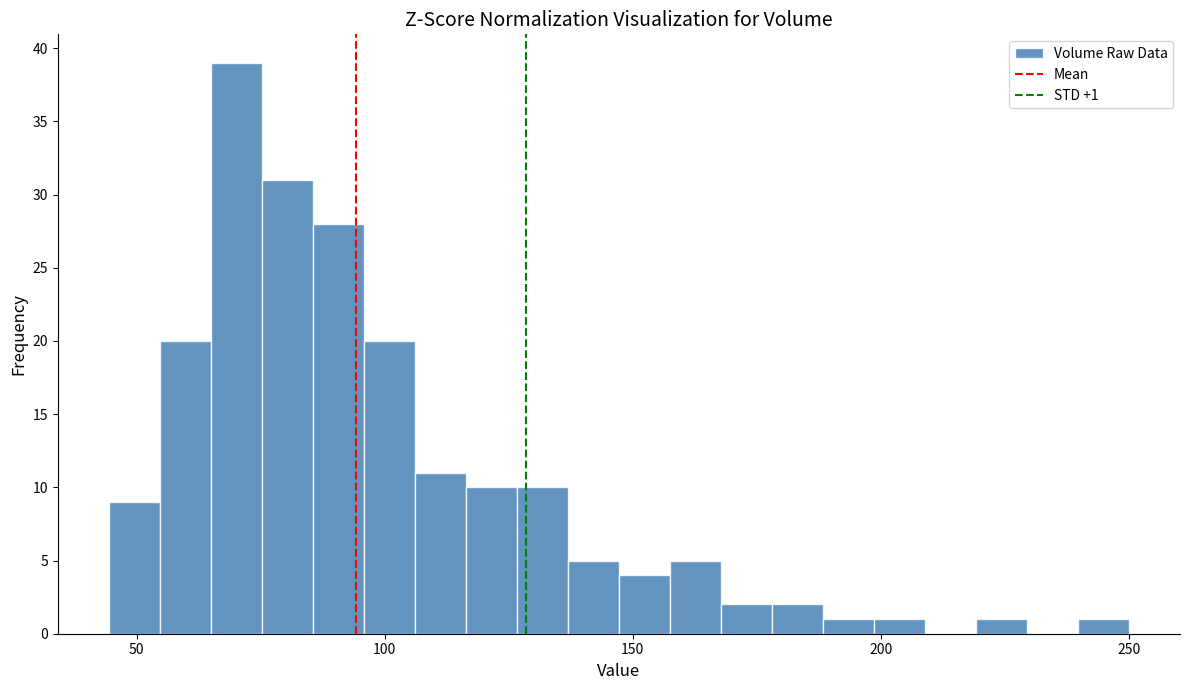

Read against the x-axis, roughly where is the centre of the tallest bar?

70